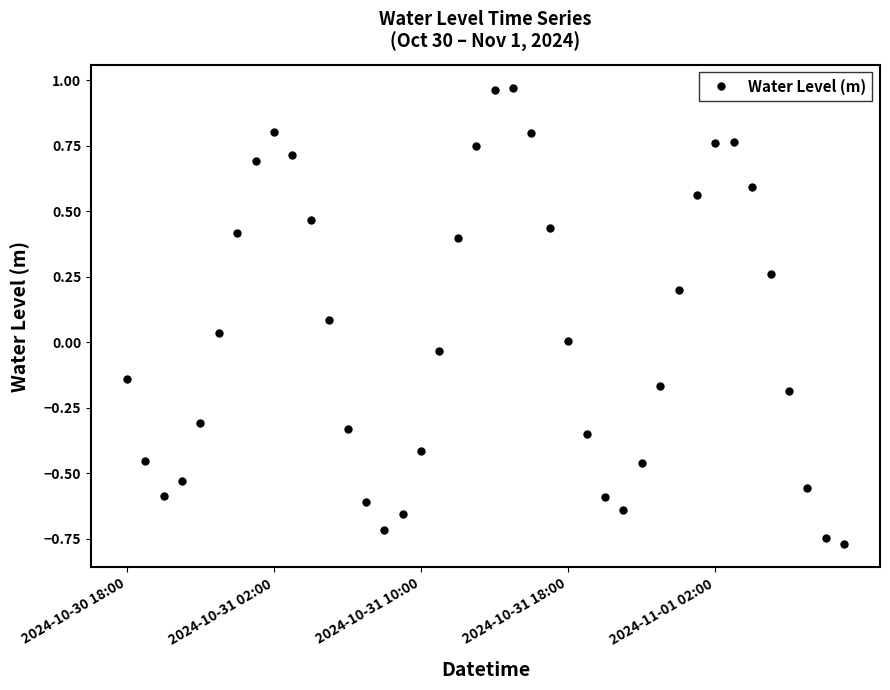

What is the sum of all values?

1.4